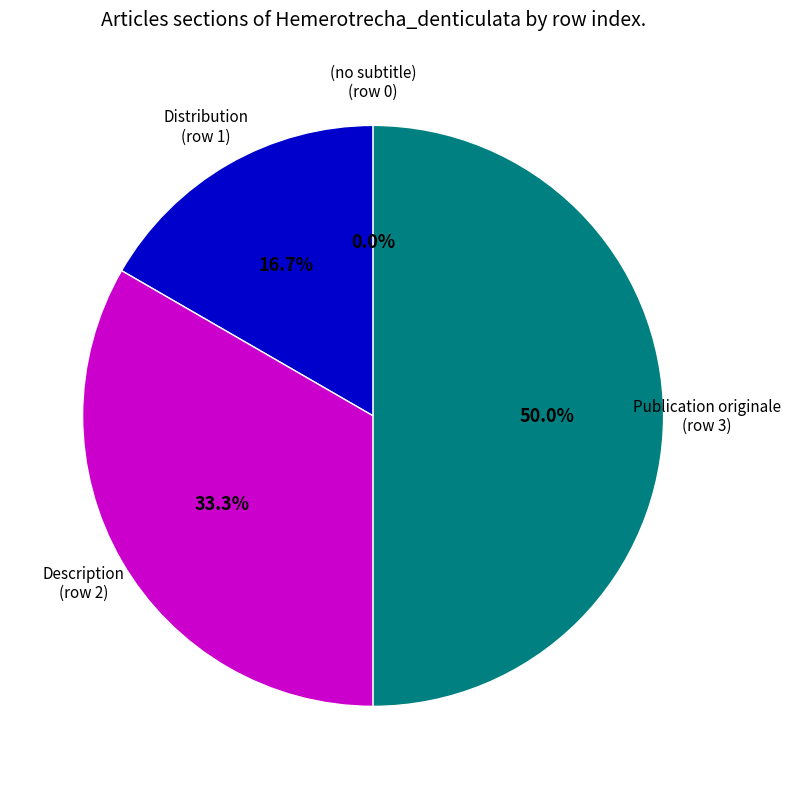

What is the change in value from (no subtitle) to Distribution?

+1